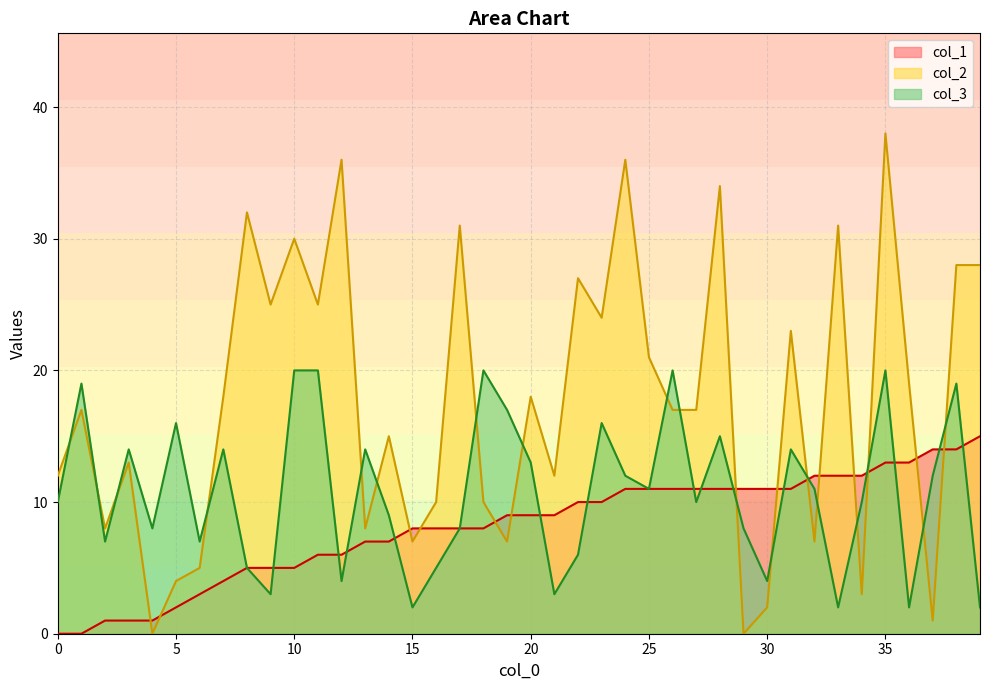

What are all the series names shown in the legend?

col_1, col_2, col_3